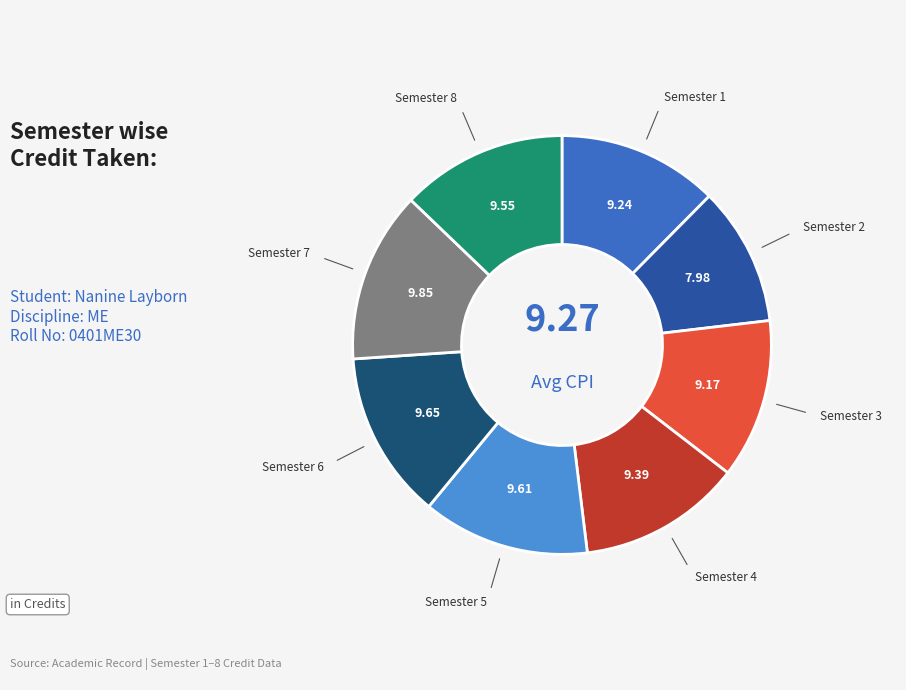

Is there a majority slice in this chart?

No